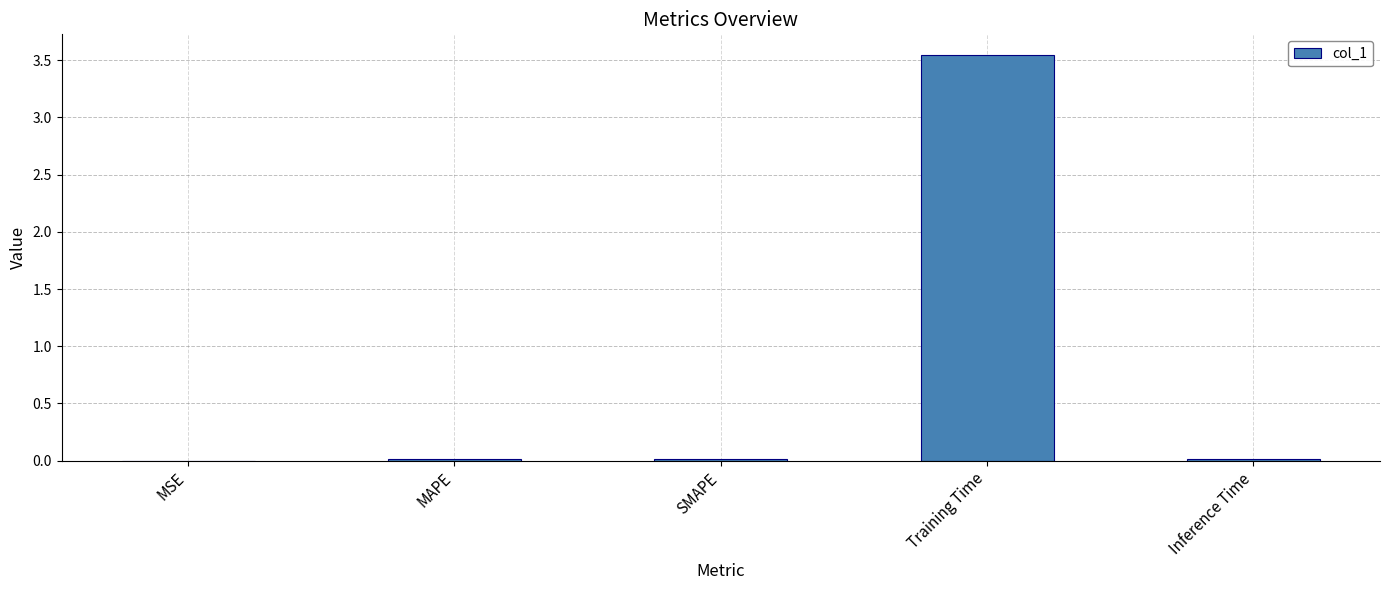

Which has a higher value, MSE or Training Time?

Training Time